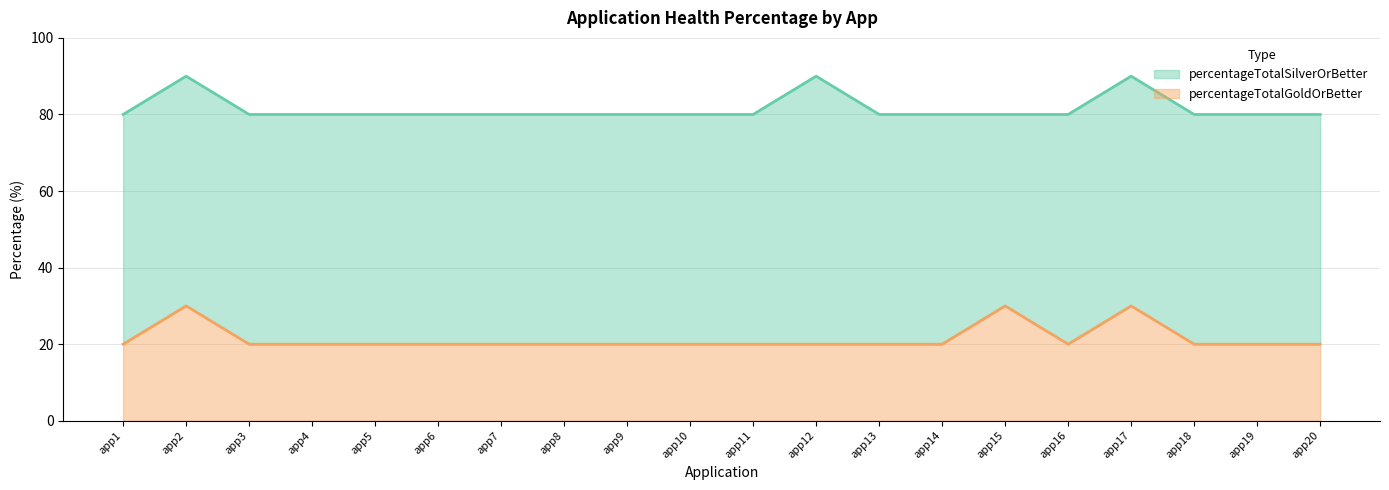

What is the lowest value of the percentageTotalSilverOrBetter series?

80